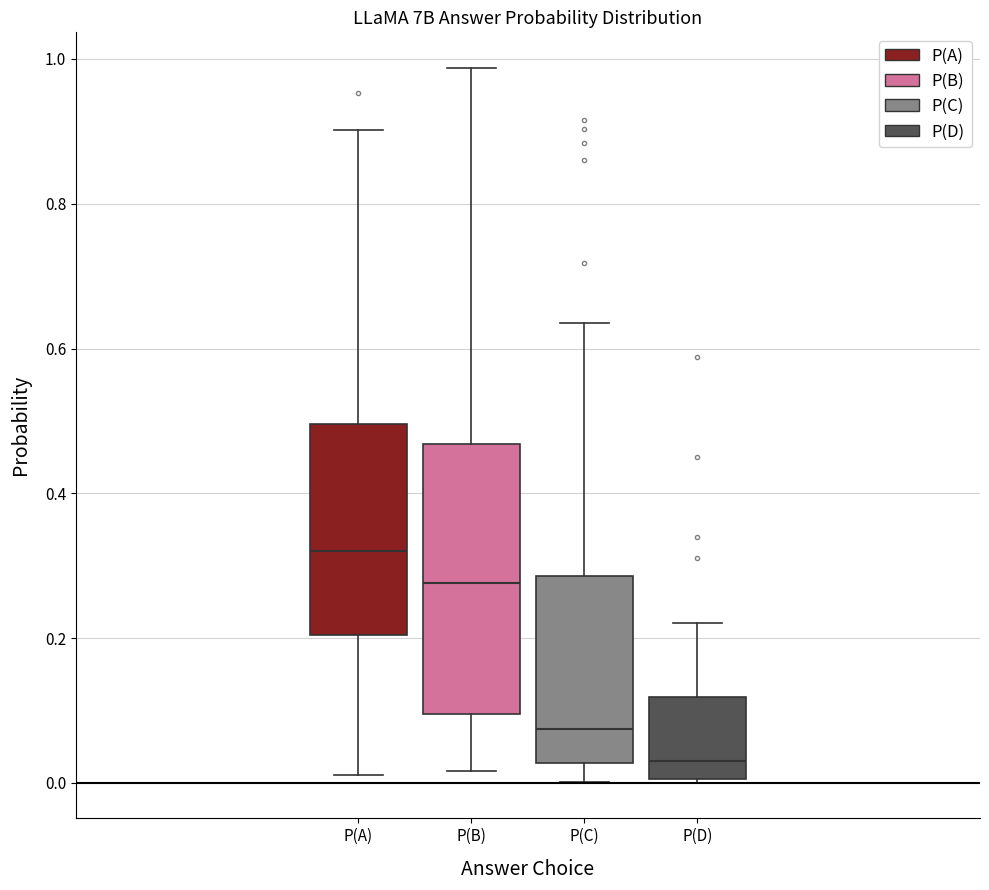

Reading left to right, read every box against the y-axis: the position of its median line, the range the box covers, and the ends of its whiskers. The values are not printed on the chart, so give them approximately, as read against the axis.

P(A): median 0.32, box 0.20 to 0.50, whiskers 0.02 to 0.90
P(B): median 0.28, box 0.10 to 0.46, whiskers 0.02 to 0.98
P(C): median 0.08, box 0.02 to 0.28, whiskers 0.00 to 0.64
P(D): median 0.02, box 0.00 to 0.12, whiskers 0.00 to 0.22